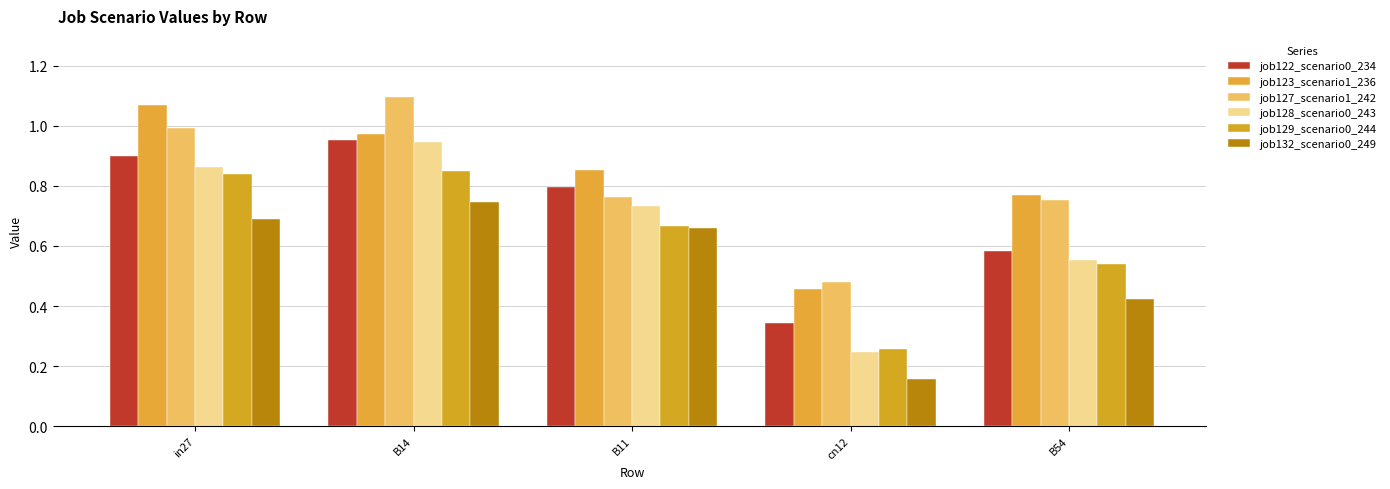

Count the number of data series in this chart.

6